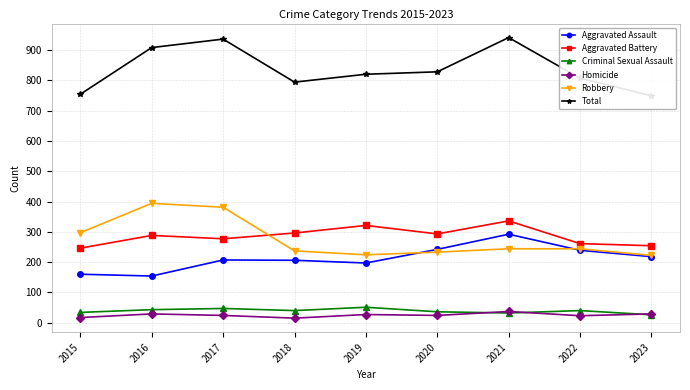

What is the approximate value of Criminal Sexual Assault at 2015?

34